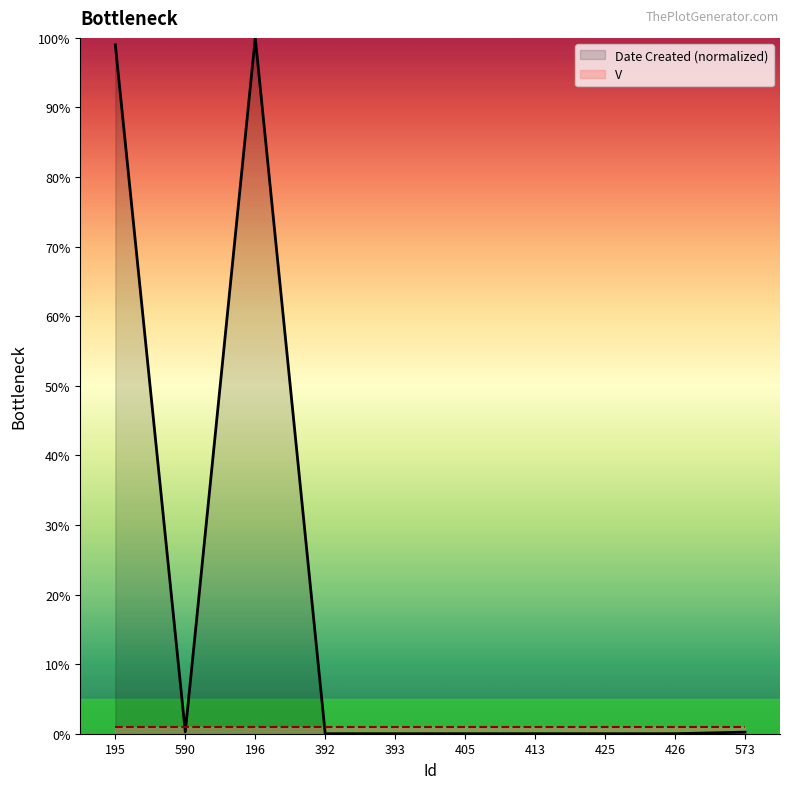

How many lines are shown in the chart?

2